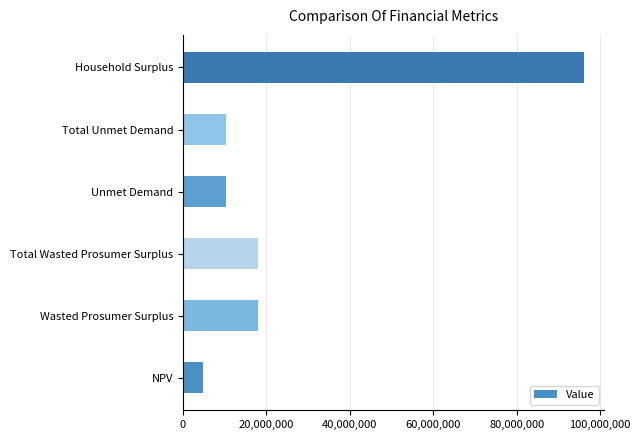

At which category does the chart reach its peak across all series?

Household Surplus